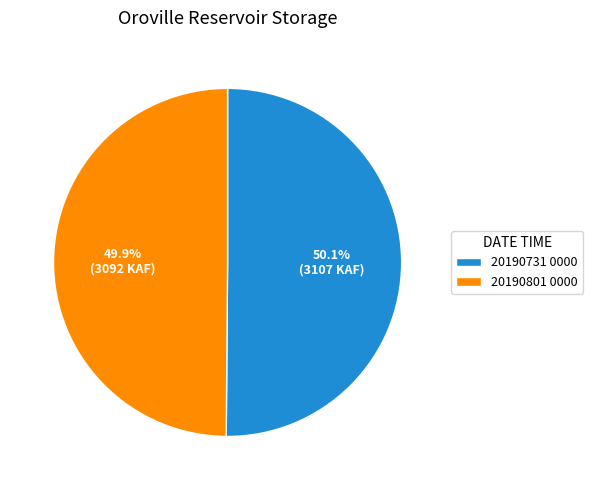

To the nearest percent, what percentage of the pie is 20190731 0000?

50%